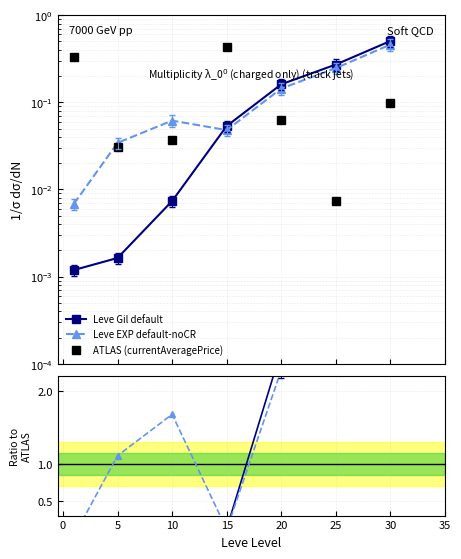

What is the difference between the maximum and second lowest values in the ATLAS (currentAveragePrice) series?

0.4